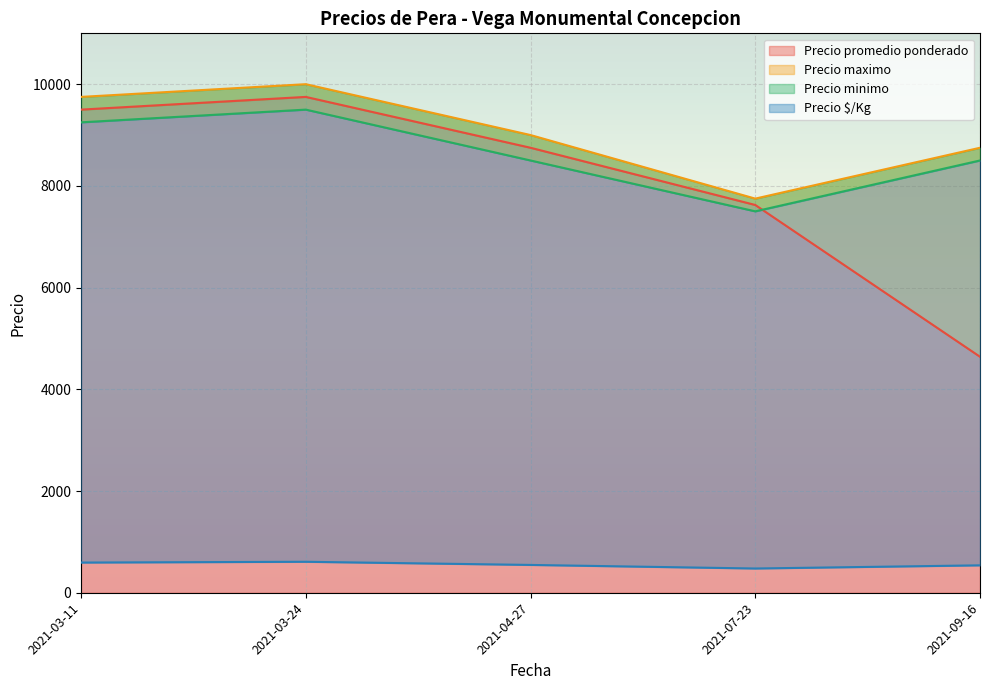

Which category has the lowest value in the Precio maximo series?

2021-07-23